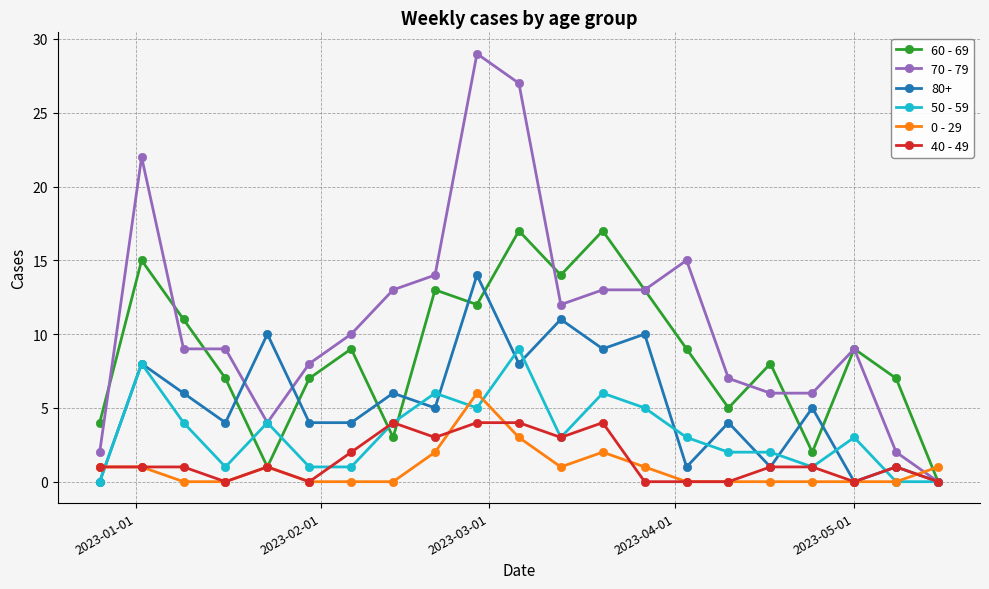

Which series has the largest total across all categories?

70 - 79